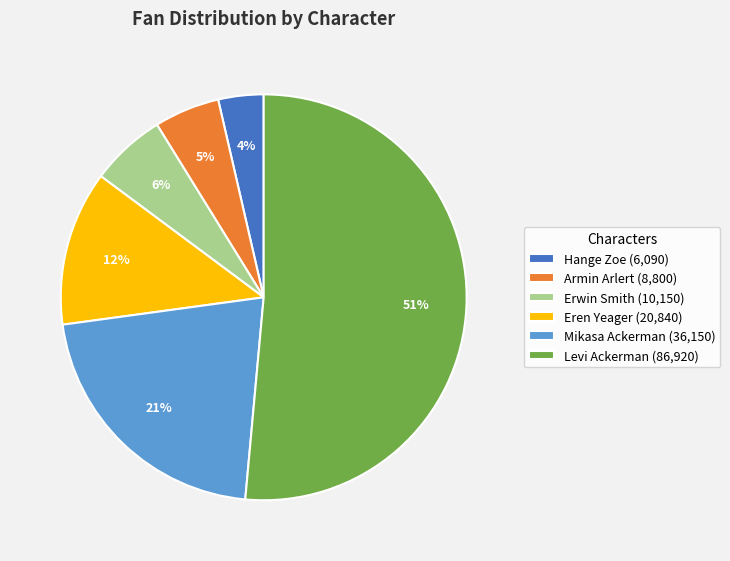

To the nearest percent, what is the average slice percentage?

17%